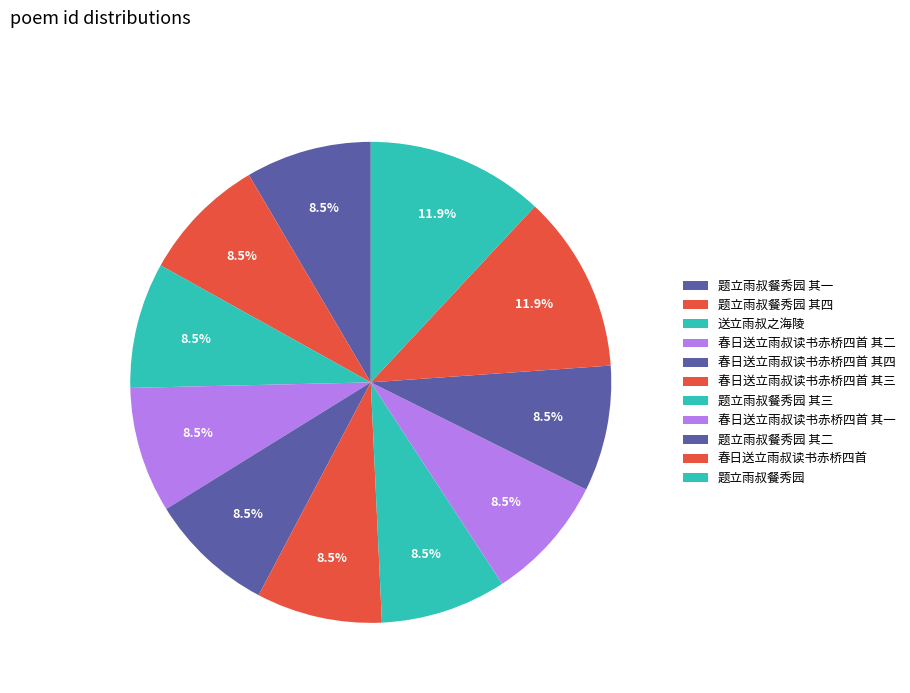

What percentage is NOT represented by 春日送立雨叔读书赤桥四首 其一?

91.5%